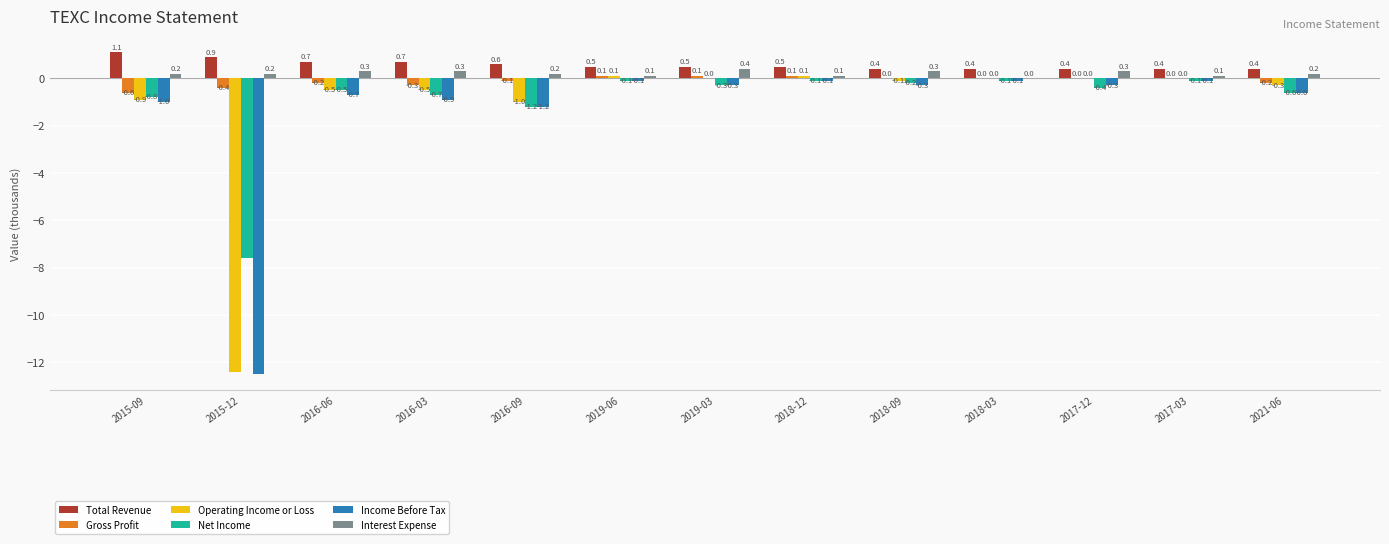

Which category has the highest value in the Interest Expense series?

2019-03